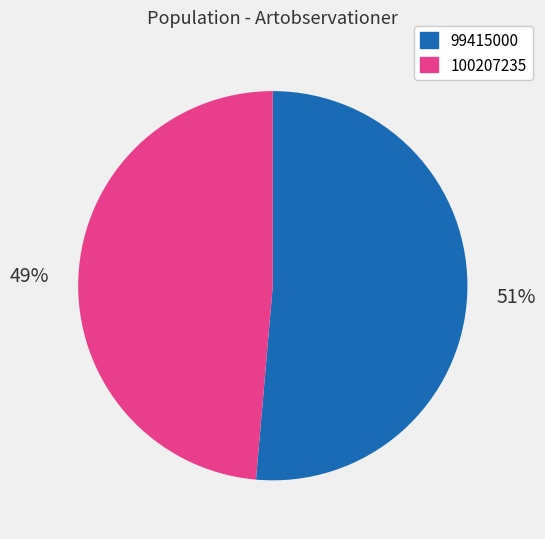

What percentage is the 100207235 slice, to the nearest percent?

49%